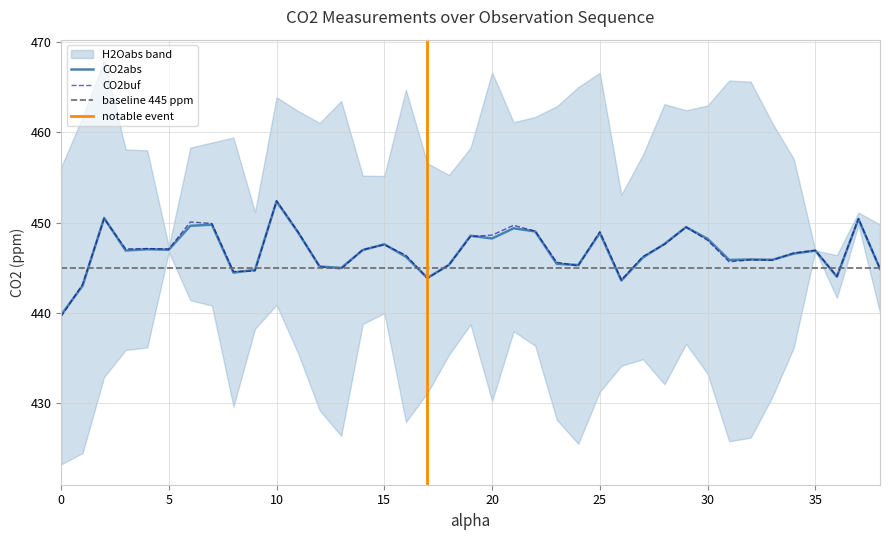

Reading left to right, list all the values displayed in this chart.

CO2abs: 439.7	443.0	450.5	446.9	447.1	447.0	449.6	449.8	444.5	444.8	452.4	448.9	445.1	445.0	447.0	447.6	446.2	443.9	445.3	448.5	448.2	449.4	449.0	445.4	445.3	448.9	443.6	446.1	447.6	449.5	448.2	445.9	445.9	445.9	446.6	446.9	444.0	450.4	444.9
CO2buf: 439.6	443.2	450.4	447.1	447.1	447.1	450.1	449.9	444.6	444.6	452.4	449.0	445.1	444.9	447.0	447.5	446.4	443.8	445.3	448.5	448.6	449.7	449.1	445.6	445.2	449.0	443.6	446.2	447.6	449.5	448.0	445.7	445.9	445.8	446.6	446.9	444.0	450.4	444.9